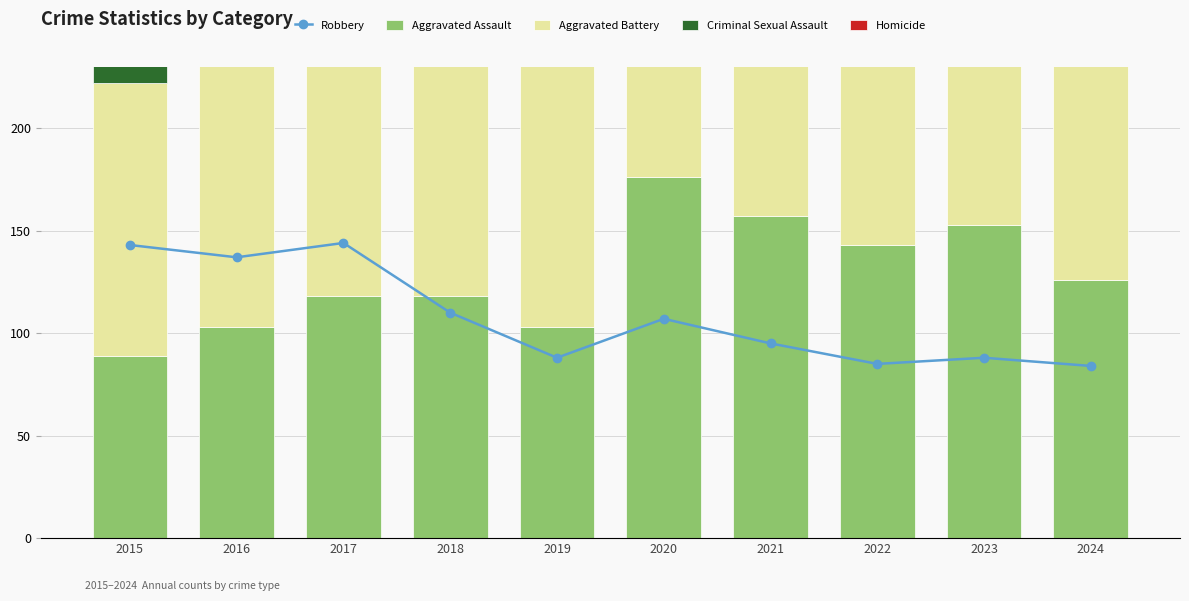

Where is Criminal Sexual Assault nearest to the value 23?

2018